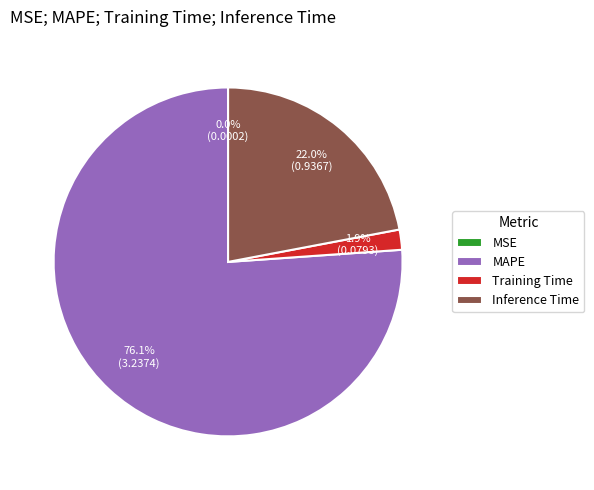

What percentage is the MAPE slice, to the nearest percent?

76%